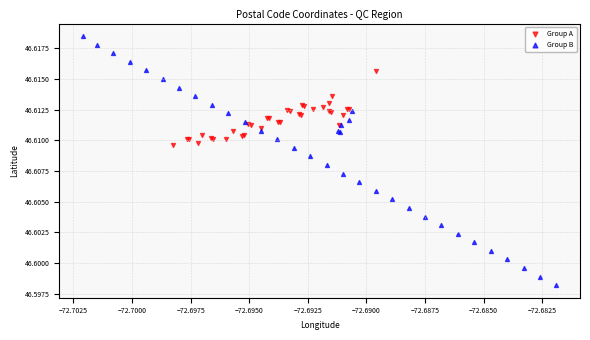

Which series reaches the maximum Y coordinate?

Group B